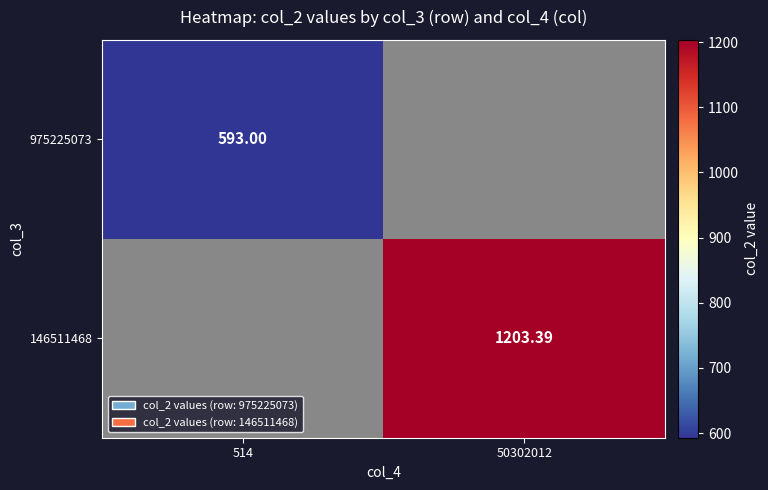

Which has a higher value, 514 or 50302012?

50302012